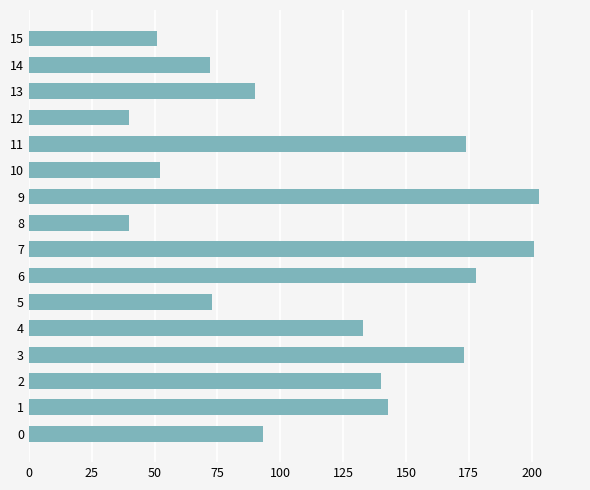

What is the difference between the maximum and minimum values?

163